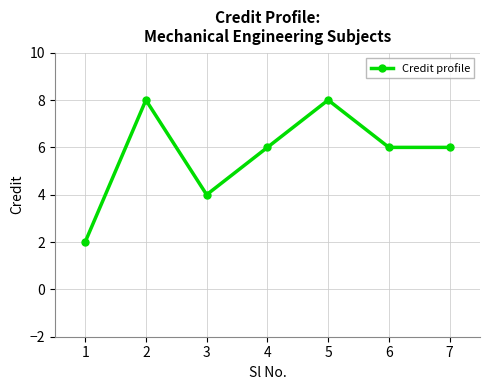

Reading right to left, list all the values displayed in this chart.

6	6	8	6	4	8	2